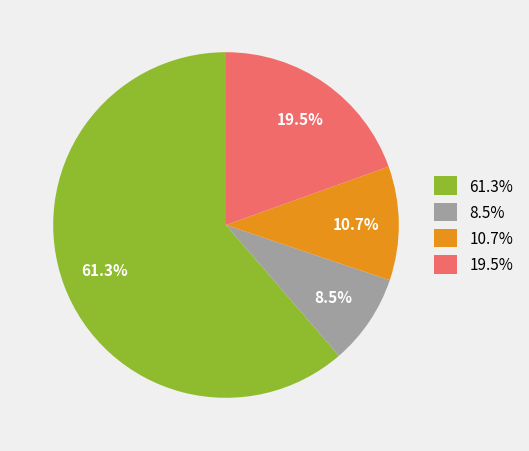

What is the total percentage of 61.3% and 8.5%?

69.8%